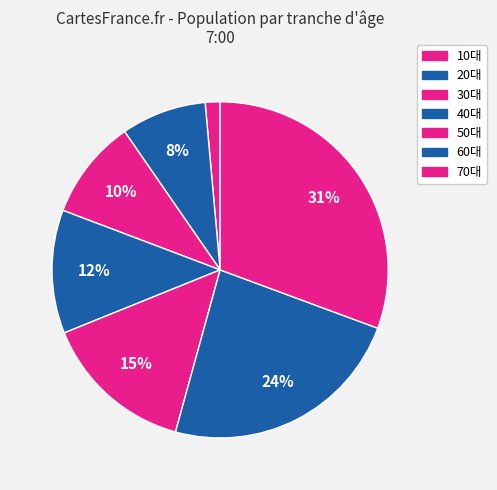

Rank the categories by value from lowest to highest.

10대, 20대, 30대, 40대, 50대, 60대, 70대